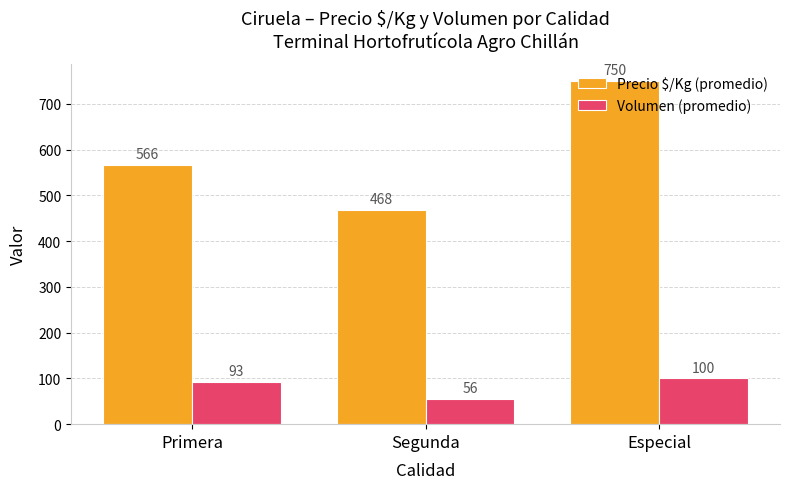

At Segunda, list the series in order from largest to smallest.

Precio $/Kg (promedio), Volumen (promedio)